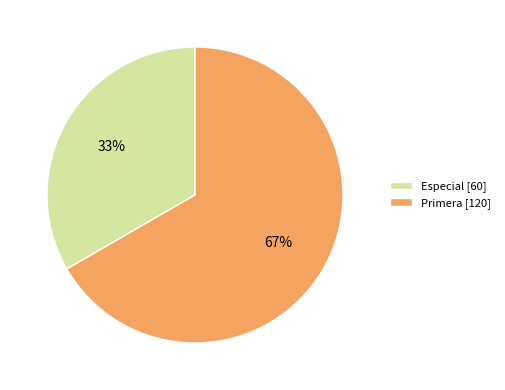

Which category has the biggest portion of the pie?

Primera